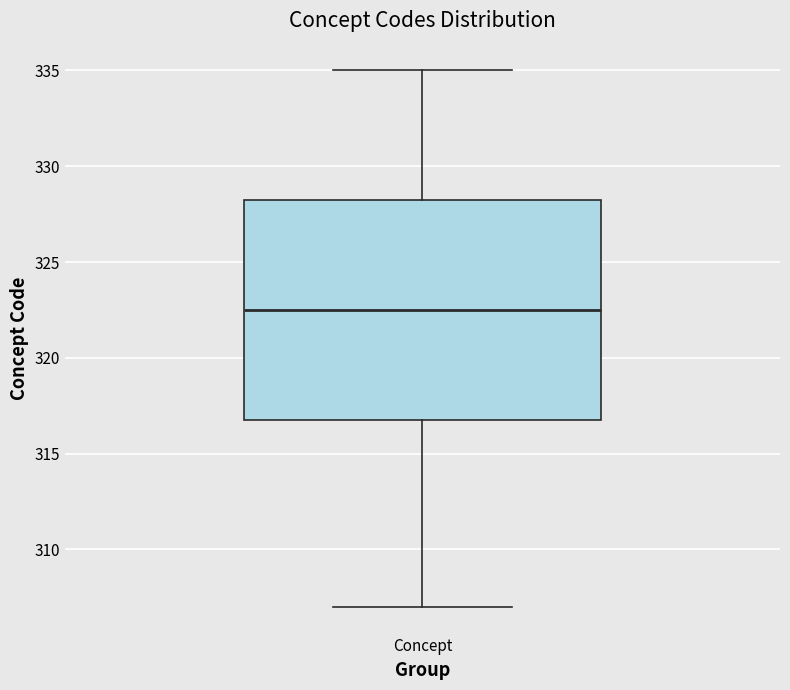

Where is the upper edge of the box for Concept on the y-axis? The values are not printed on the chart, so give them approximately, as read against the axis.

328.5